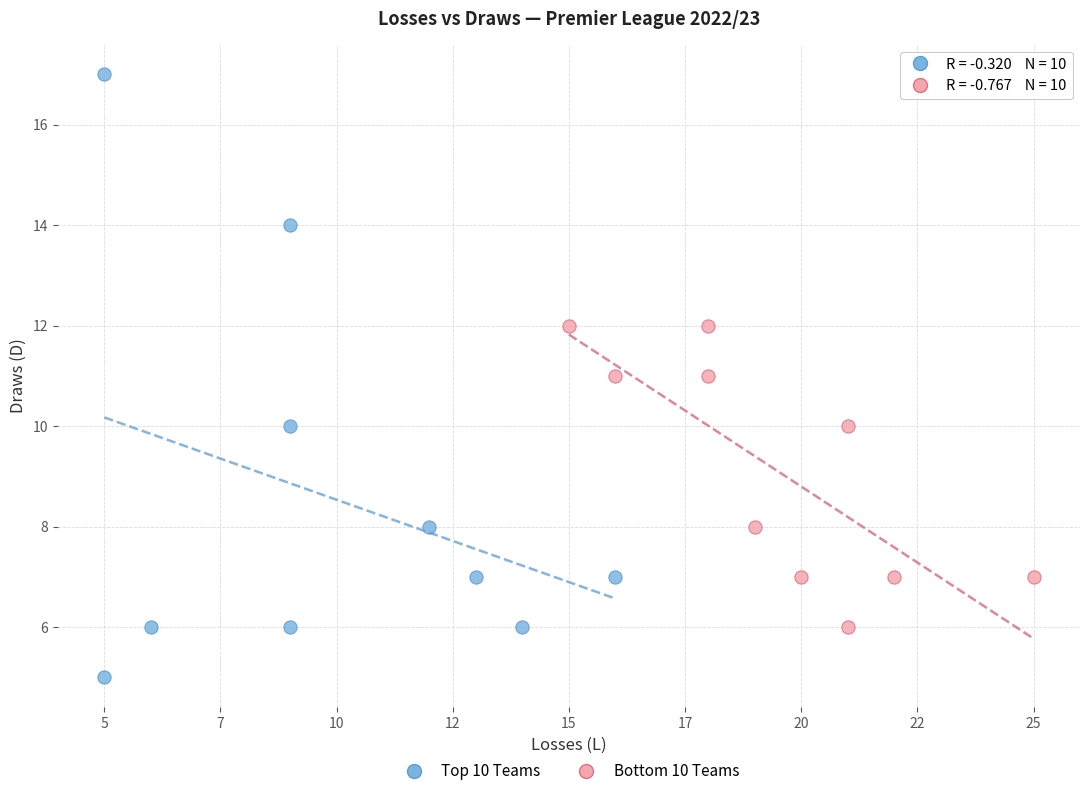

Which series contains the lowest Y value?

Top 10 Teams